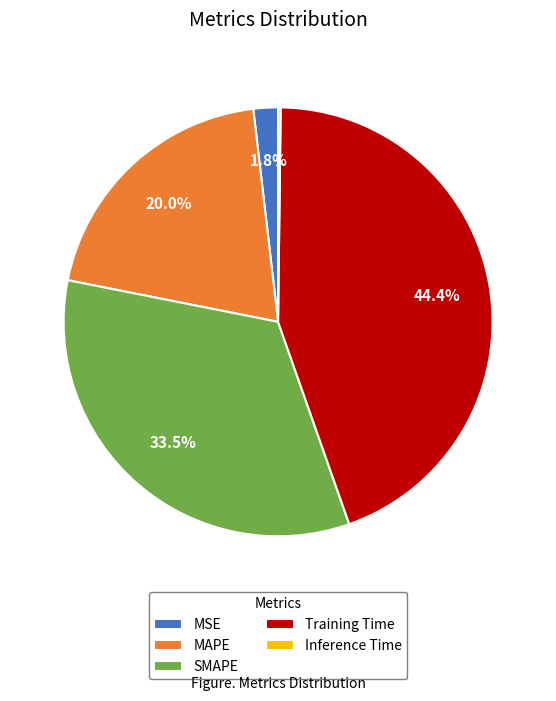

What is the largest slice in the pie chart?

Training Time